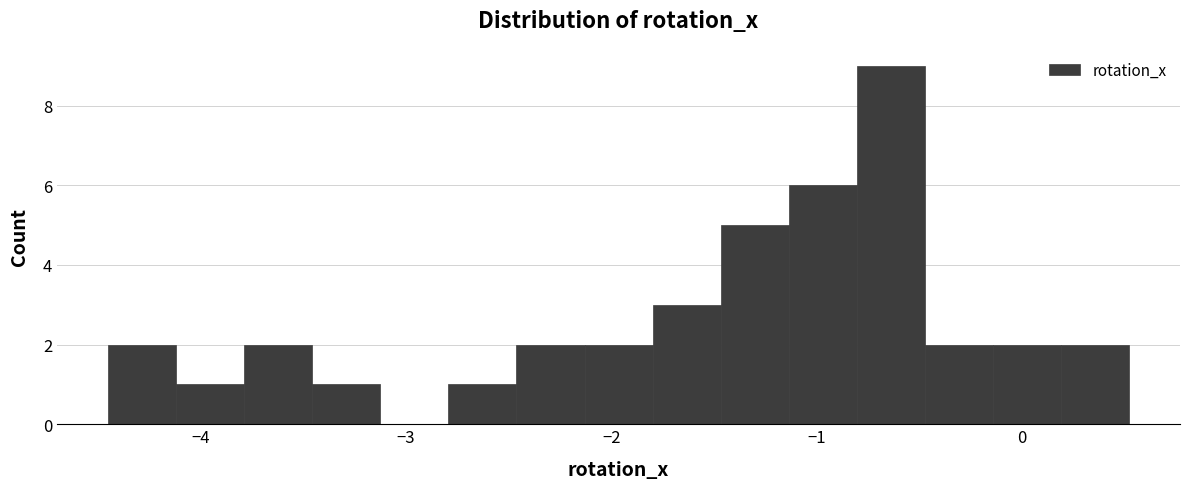

Read against the x-axis, roughly where is the centre of the tallest bar?

-0.6